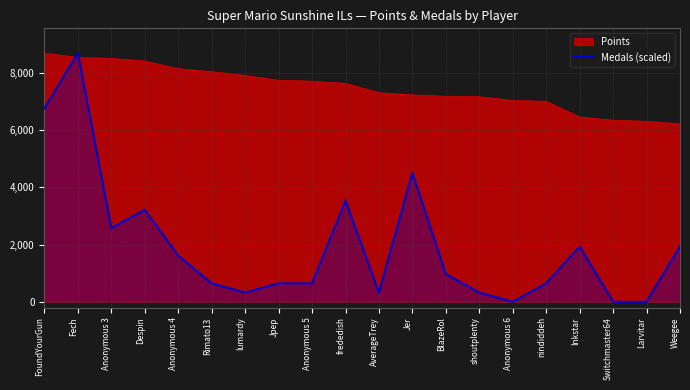

What is the label of the 20th point from the right?

FoundYourGun